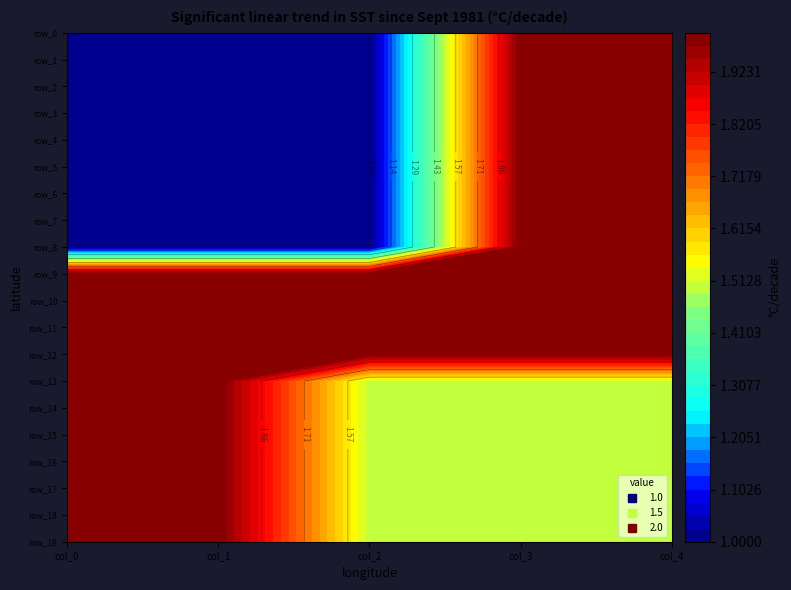

Which series has the largest range (max minus min)?

row_0